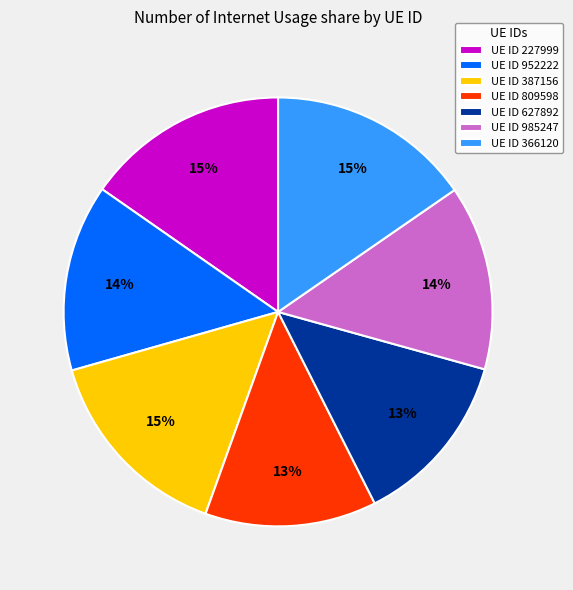

To the nearest percent, what is the average slice percentage?

14%